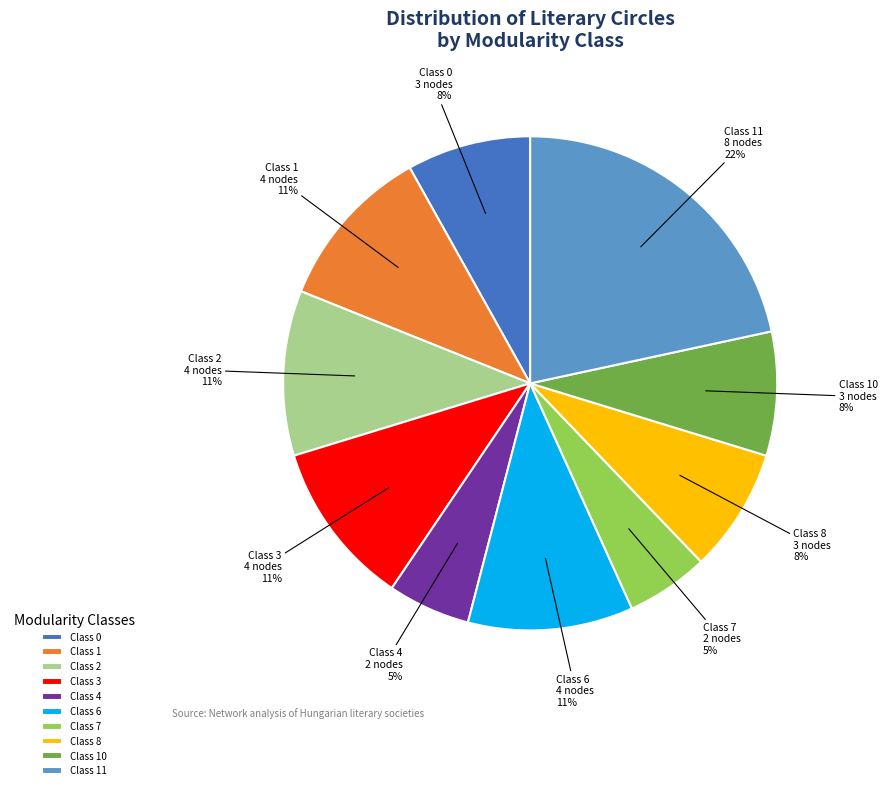

Which category has the biggest portion of the pie?

Class 11